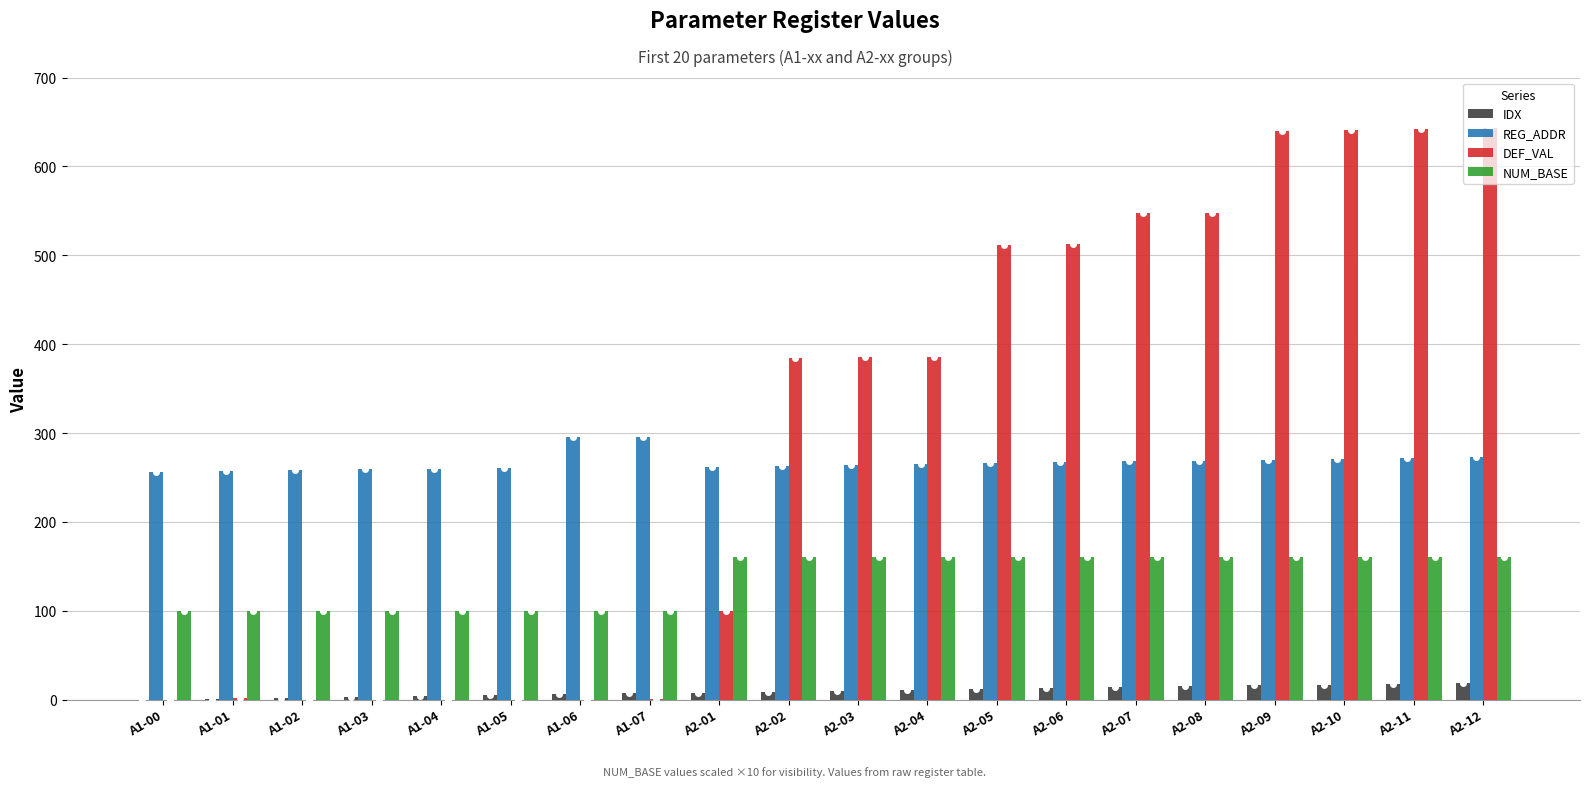

How many distinct data groups are displayed?

4